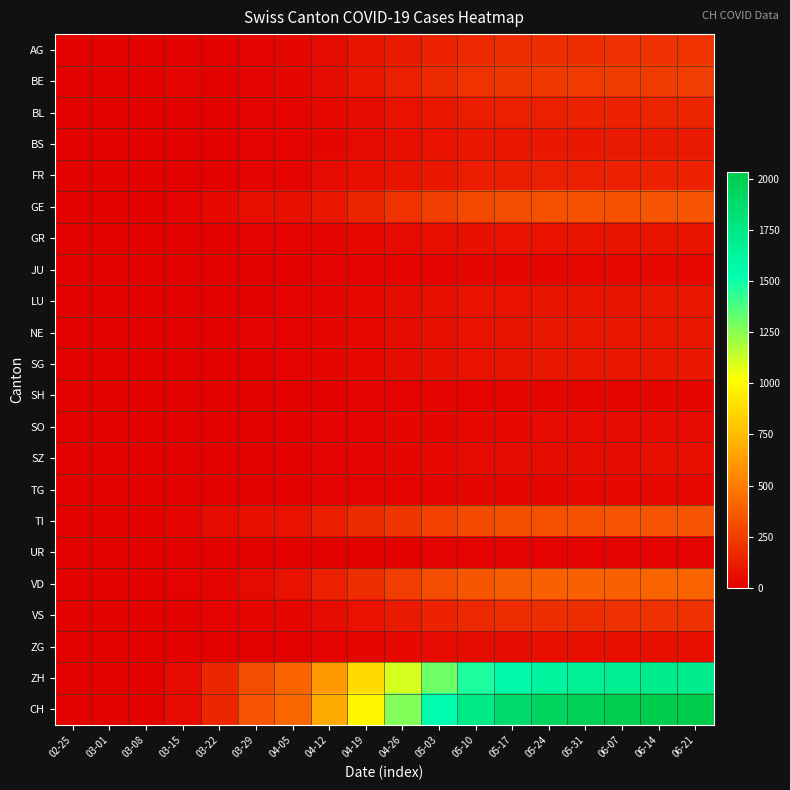

Reading left to right, what are all the values shown in this chart?

AG: 02-25=0	03-01=0	03-08=0	03-15=0	03-22=6	03-29=12	04-05=27	04-12=50	04-19=80	04-26=110	05-03=140	05-10=160	05-17=175	05-24=185	05-31=190	06-07=195	06-14=198	06-21=200
BE: 02-25=0	03-01=0	03-08=0	03-15=21	03-22=0	03-29=22	04-05=26	04-12=55	04-19=90	04-26=130	05-03=170	05-10=200	05-17=220	05-24=230	05-31=238	06-07=242	06-14=245	06-21=248
BL: 02-25=0	03-01=0	03-08=2	03-15=2	03-22=7	03-29=15	04-05=19	04-12=35	04-19=55	04-26=75	05-03=100	05-10=118	05-17=128	05-24=135	05-31=140	06-07=143	06-14=145	06-21=147
BS: 02-25=0	03-01=0	03-08=0	03-15=0	03-22=0	03-29=12	04-05=17	04-12=30	04-19=45	04-26=60	05-03=75	05-10=88	05-17=95	05-24=100	05-31=103	06-07=105	06-14=107	06-21=108
FR: 02-25=0	03-01=0	03-08=0	03-15=0	03-22=0	03-29=13	04-05=23	04-12=40	04-19=60	04-26=80	05-03=100	05-10=115	05-17=125	05-24=130	05-31=134	06-07=137	06-14=139	06-21=140
GE: 02-25=0	03-01=0	03-08=0	03-15=12	03-22=36	03-29=59	04-05=64	04-12=100	04-19=150	04-26=200	05-03=250	05-10=290	05-17=310	05-24=320	05-31=328	06-07=333	06-14=336	06-21=338
GR: 02-25=0	03-01=0	03-08=0	03-15=1	03-22=3	03-29=11	04-05=10	04-12=20	04-19=32	04-26=45	05-03=58	05-10=68	05-17=74	05-24=78	05-31=81	06-07=83	06-14=84	06-21=85
JU: 02-25=0	03-01=0	03-08=0	03-15=0	03-22=2	03-29=5	04-05=3	04-12=8	04-19=13	04-26=18	05-03=23	05-10=27	05-17=30	05-24=31	05-31=32	06-07=33	06-14=33	06-21=34
LU: 02-25=0	03-01=0	03-08=0	03-15=0	03-22=0	03-29=0	04-05=12	04-12=22	04-19=35	04-26=48	05-03=61	05-10=72	05-17=78	05-24=82	05-31=85	06-07=87	06-14=88	06-21=89
NE: 02-25=0	03-01=0	03-08=0	03-15=0	03-22=0	03-29=16	04-05=14	04-12=25	04-19=38	04-26=52	05-03=66	05-10=77	05-17=84	05-24=88	05-31=91	06-07=93	06-14=94	06-21=95
SG: 02-25=0	03-01=0	03-08=0	03-15=1	03-22=0	03-29=1	04-05=13	04-12=24	04-19=38	04-26=52	05-03=66	05-10=78	05-17=84	05-24=89	05-31=92	06-07=94	06-14=95	06-21=96
SH: 02-25=0	03-01=0	03-08=0	03-15=0	03-22=0	03-29=1	04-05=3	04-12=7	04-19=11	04-26=15	05-03=19	05-10=23	05-17=25	05-24=26	05-31=27	06-07=27	06-14=28	06-21=28
SO: 02-25=0	03-01=0	03-08=0	03-15=0	03-22=0	03-29=0	04-05=0	04-12=10	04-19=17	04-26=24	05-03=30	05-10=36	05-17=39	05-24=41	05-31=43	06-07=44	06-14=44	06-21=45
SZ: 02-25=0	03-01=0	03-08=0	03-15=0	03-22=1	03-29=5	04-05=7	04-12=14	04-19=22	04-26=30	05-03=38	05-10=45	05-17=49	05-24=52	05-31=54	06-07=55	06-14=56	06-21=56
TG: 02-25=0	03-01=0	03-08=0	03-15=3	03-22=0	03-29=1	04-05=3	04-12=8	04-19=13	04-26=18	05-03=23	05-10=27	05-17=30	05-24=31	05-31=32	06-07=33	06-14=33	06-21=34
TI: 02-25=0	03-01=0	03-08=0	03-15=16	03-22=46	03-29=69	04-05=75	04-12=120	04-19=170	04-26=220	05-03=265	05-10=295	05-17=315	05-24=325	05-31=332	06-07=336	06-14=339	06-21=341
UR: 02-25=0	03-01=0	03-08=0	03-15=0	03-22=0	03-29=0	04-05=0	04-12=2	04-19=4	04-26=6	05-03=8	05-10=9	05-17=10	05-24=11	05-31=11	06-07=11	06-14=12	06-21=12
VD: 02-25=0	03-01=0	03-08=2	03-15=13	03-22=22	03-29=44	04-05=77	04-12=130	04-19=190	04-26=250	05-03=305	05-10=345	05-17=370	05-24=382	05-31=390	06-07=395	06-14=398	06-21=400
VS: 02-25=0	03-01=0	03-08=0	03-15=1	03-22=11	03-29=25	04-05=28	04-12=50	04-19=78	04-26=108	05-03=138	05-10=162	05-17=176	05-24=183	05-31=188	06-07=191	06-14=193	06-21=195
ZG: 02-25=0	03-01=0	03-08=0	03-15=1	03-22=5	03-29=5	04-05=7	04-12=15	04-19=24	04-26=33	05-03=42	05-10=49	05-17=54	05-24=57	05-31=59	06-07=60	06-14=61	06-21=61
ZH: 02-25=0	03-01=0	03-08=0	03-15=46	03-22=155	03-29=309	04-05=404	04-12=620	04-19=870	04-26=1100	05-03=1310	05-10=1470	05-17=1570	05-24=1630	05-31=1665	06-07=1685	06-14=1695	06-21=1703
CH: 02-25=0	03-01=0	03-08=6	03-15=46	03-22=155	03-29=339	04-05=412	04-12=680	04-19=980	04-26=1270	05-03=1540	05-10=1740	05-17=1870	05-24=1940	05-31=1985	06-07=2010	06-14=2025	06-21=2036